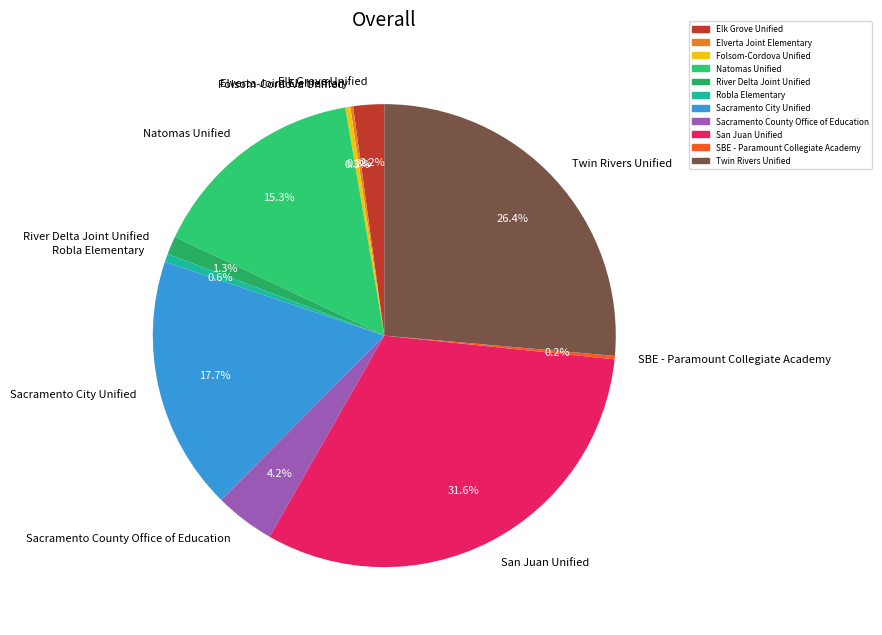

To the nearest percent, what is the difference between the largest and smallest slice percentages?

31%